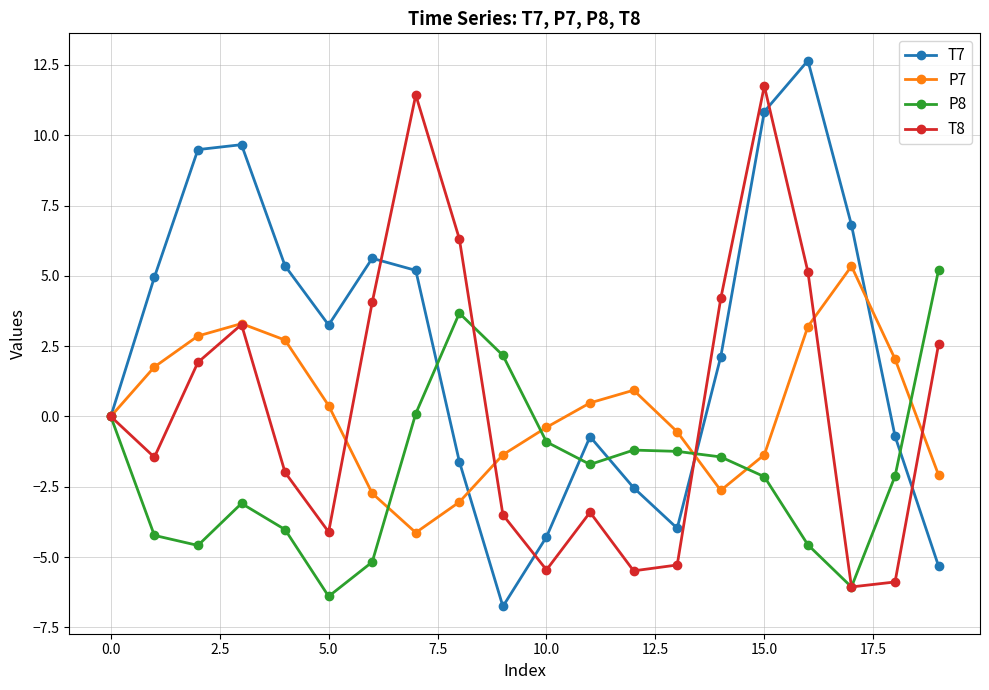

What is the value of the P7 point at the 17th from the left?

3.2